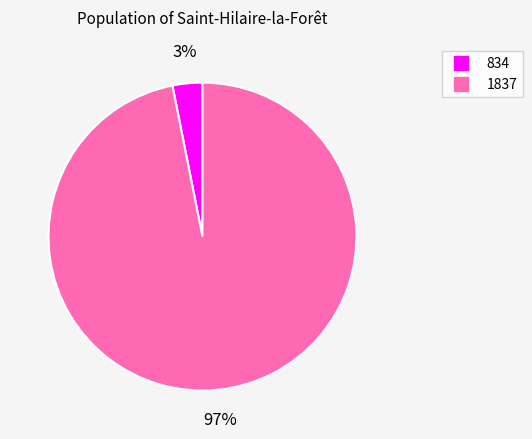

Which category has the smallest portion of the pie?

834